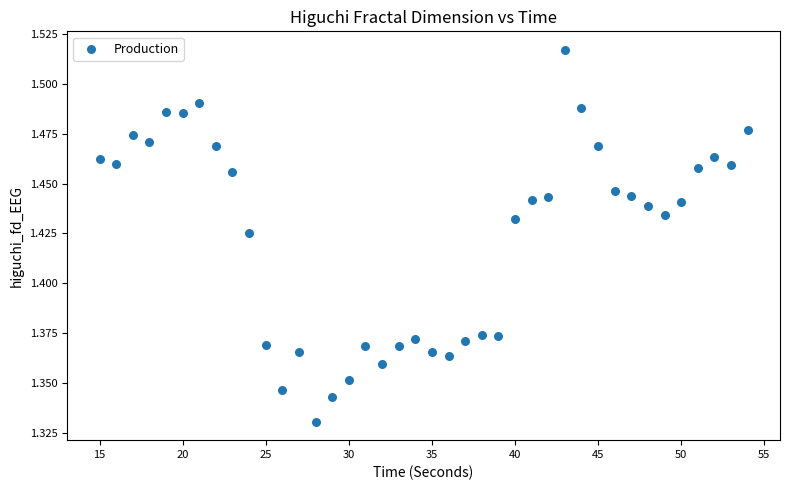

What is the range of X values (max minus min)?

39.0